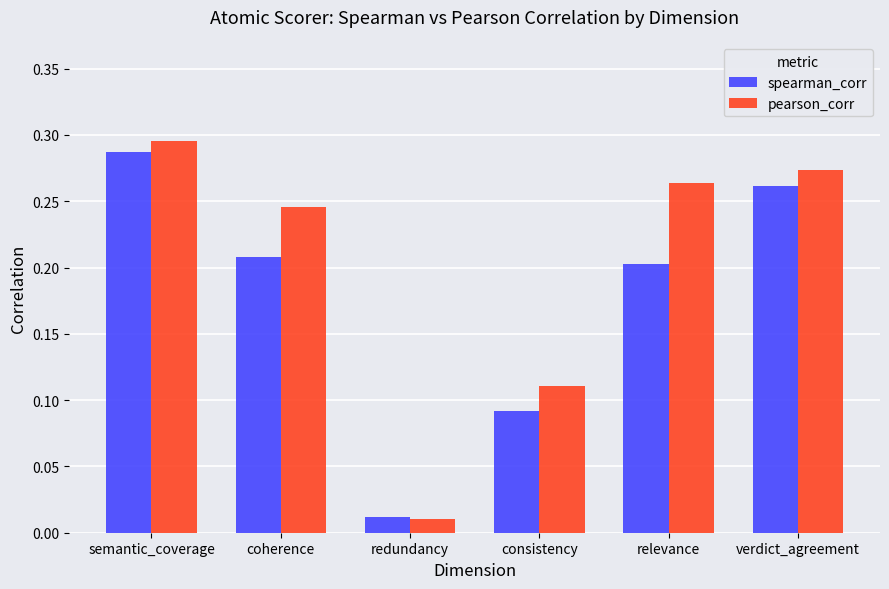

How many bars are there in total?

12